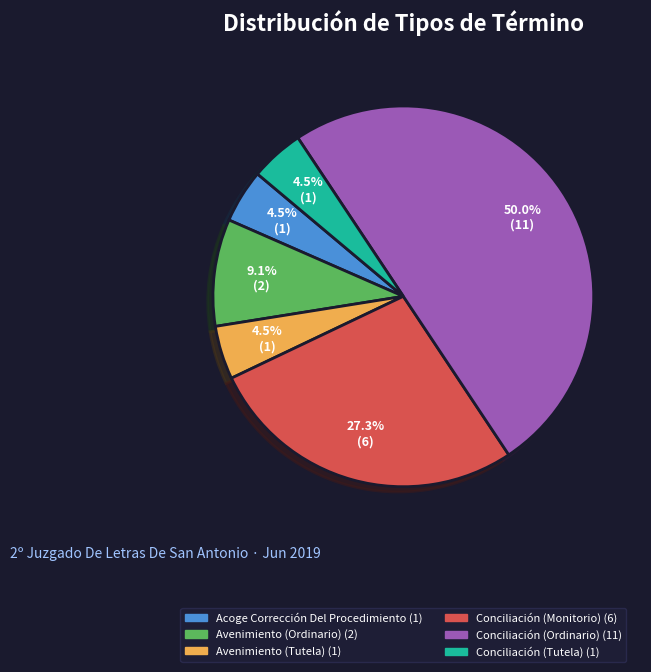

To the nearest percent, what is the average slice percentage?

17%